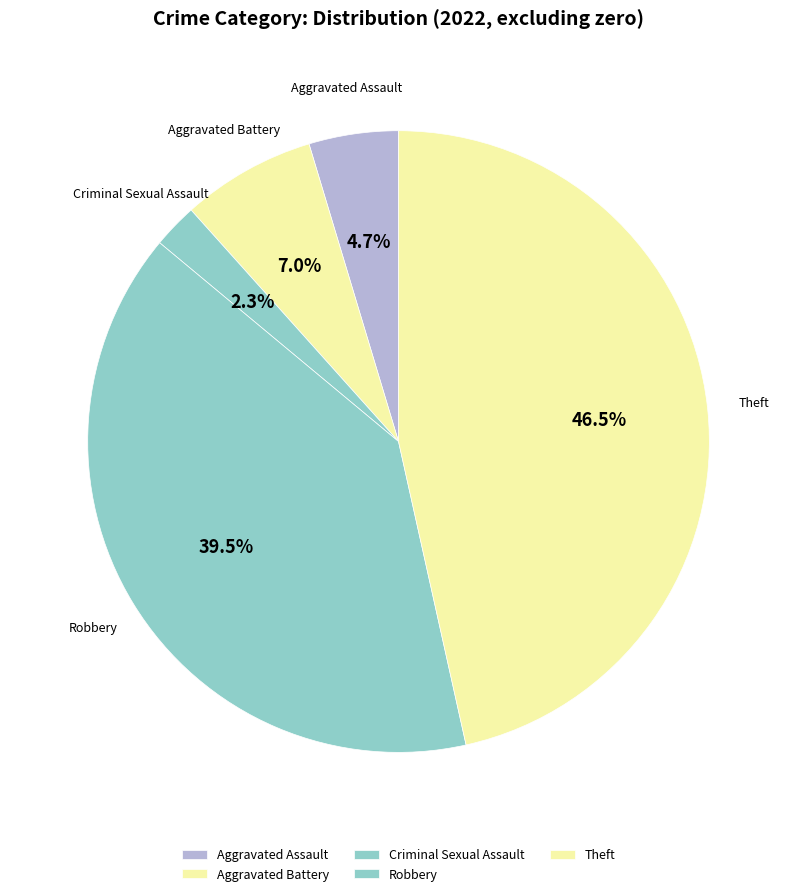

How many slices are in this pie chart?

5